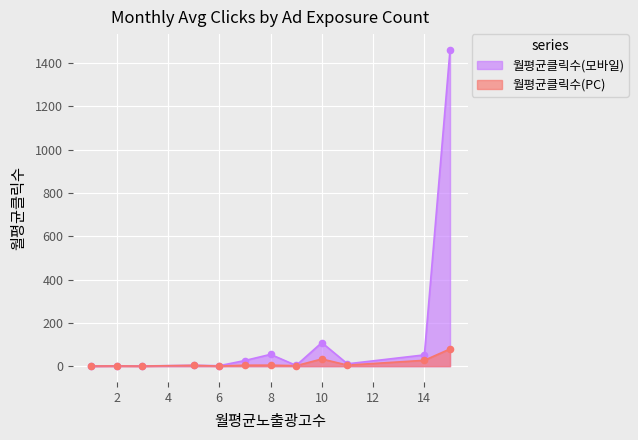

What are all the series names shown in the legend?

월평균클릭수(모바일), 월평균클릭수(PC)